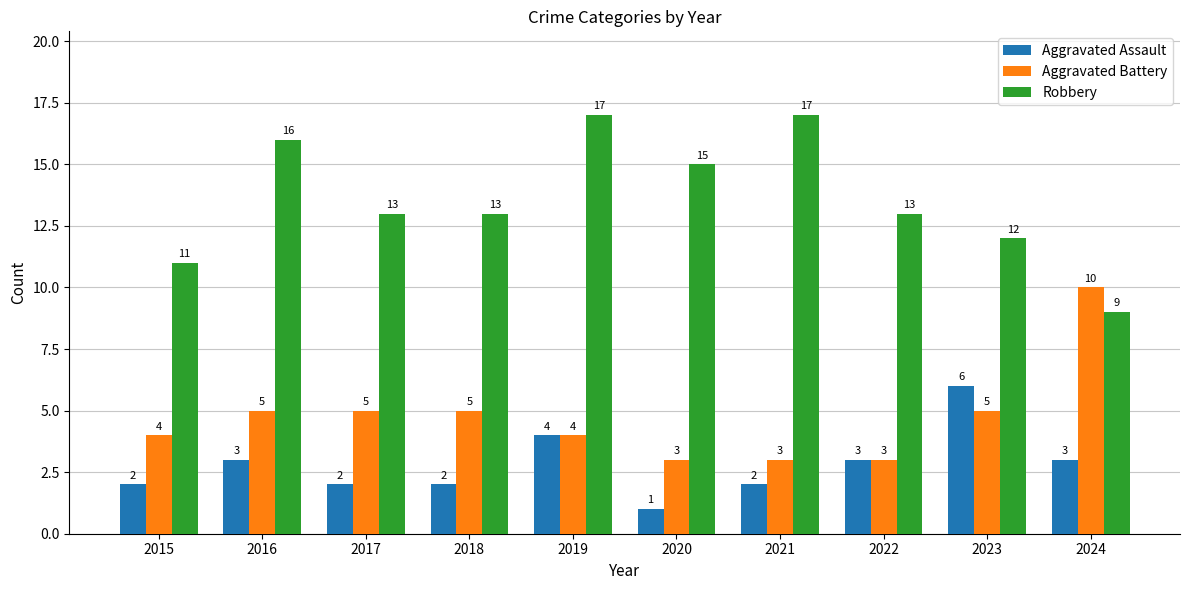

True or false: Aggravated Battery has a value of 4 at 2015.

True